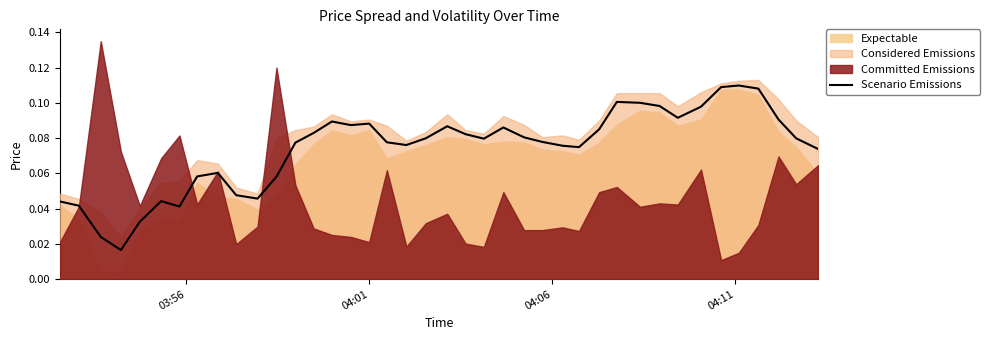

What is the difference between the second highest and minimum values?

0.1